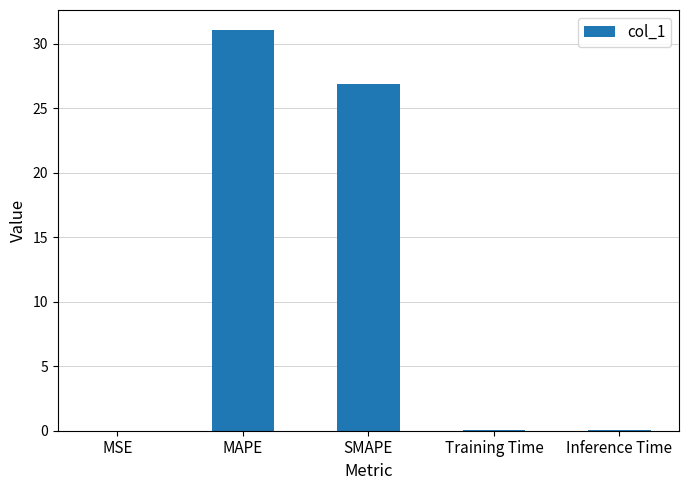

Which category has the highest value across all series?

MAPE